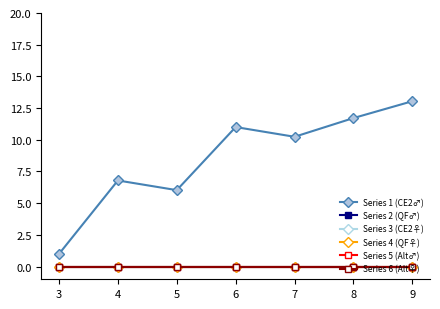

The value of Series 1 (CE2♂) at 8 is 16.5. True or false?

False